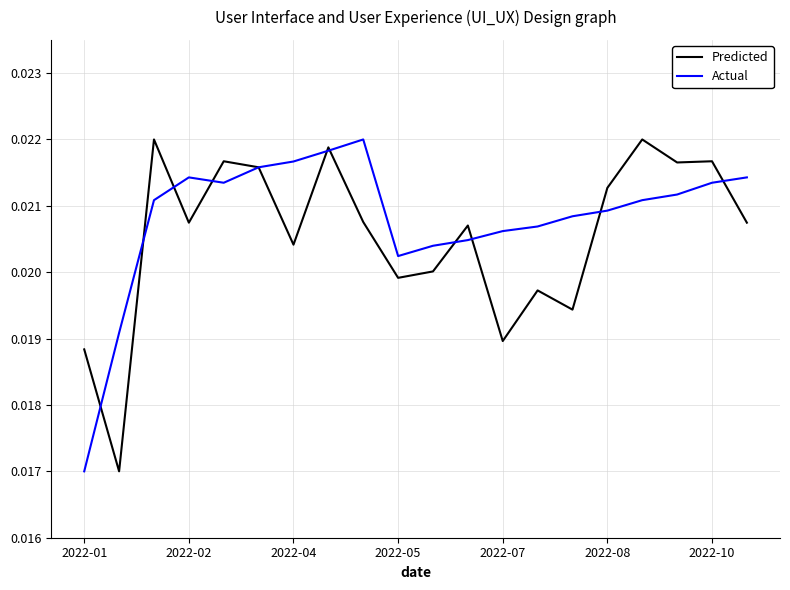

What are all the series names shown in the legend?

Predicted, Actual